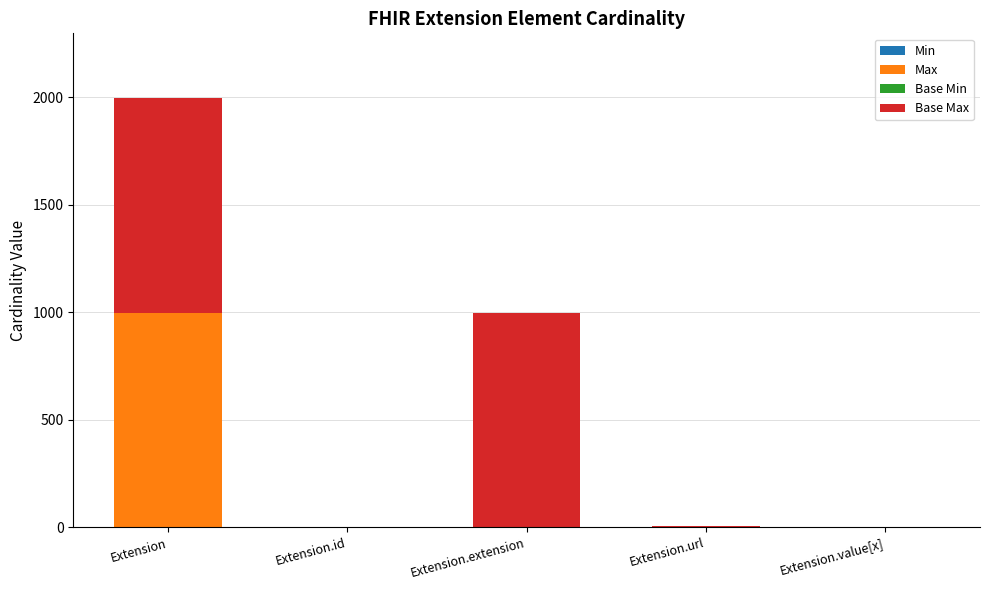

At which category is the sum across all series the highest?

Extension